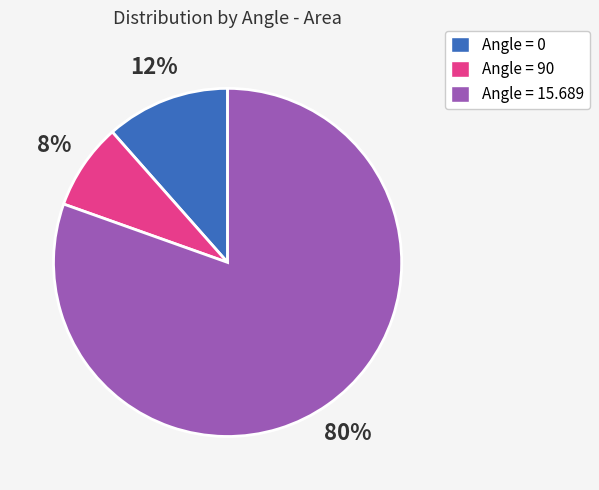

The Angle = 0 slice represents 12% of the pie. True or false?

True